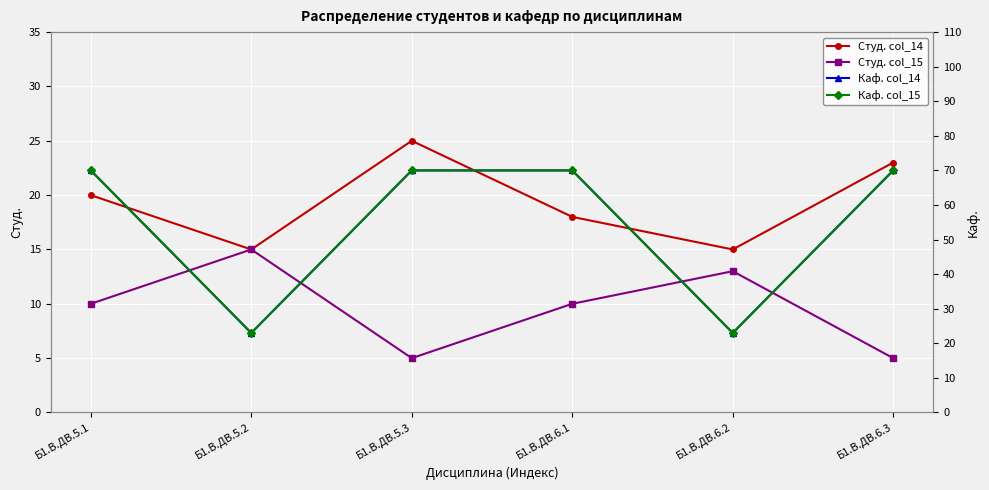

What is the difference between the maximum and minimum values in the Каф. col_14 series?

47